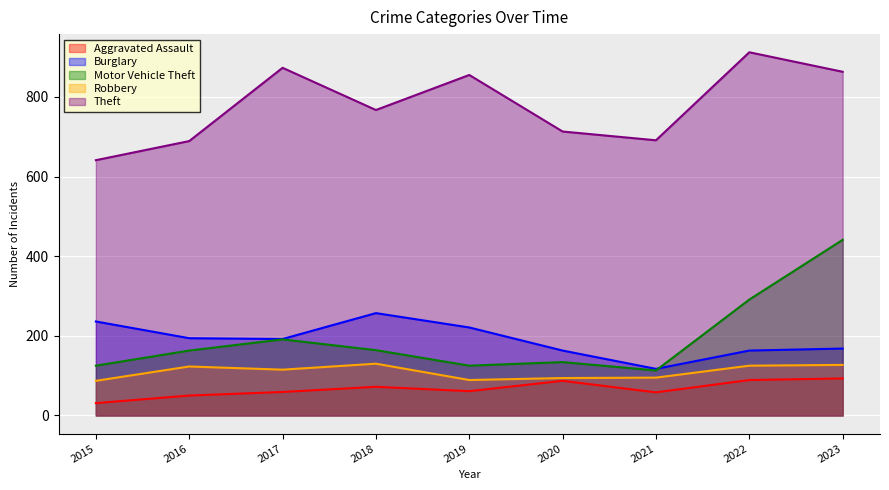

What is the total value across all series at 2022?

1580